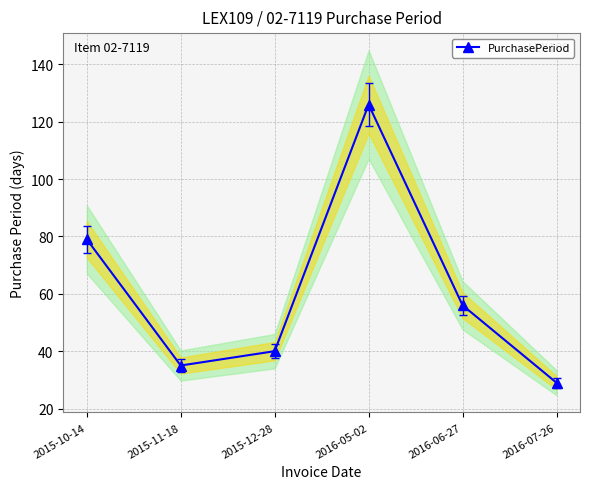

Count the number of categories in the chart.

6